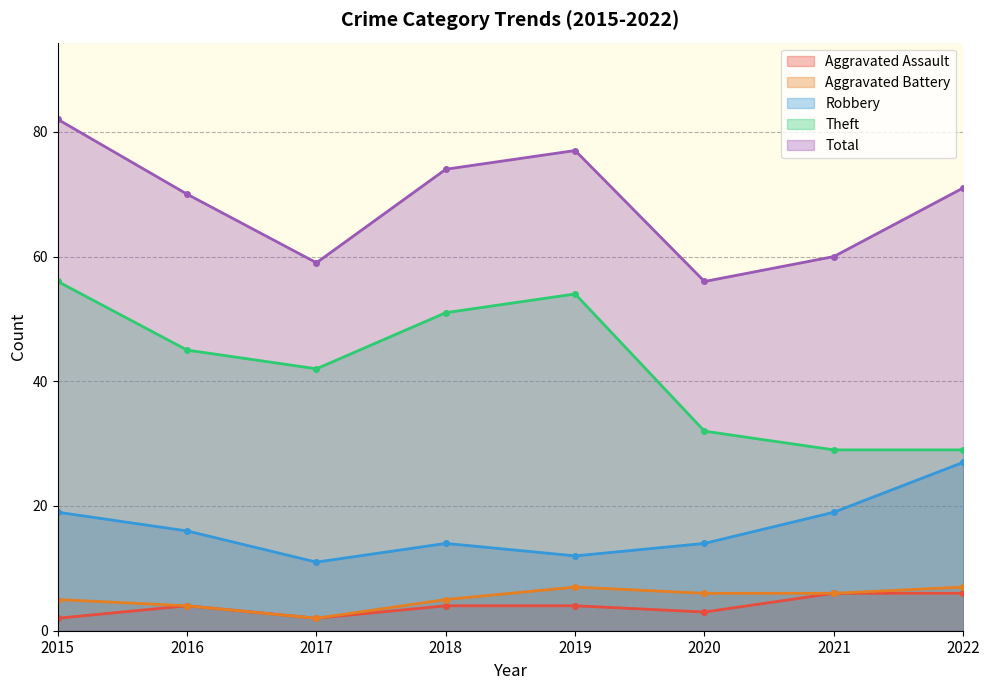

What is the highest value of the Total series?

82